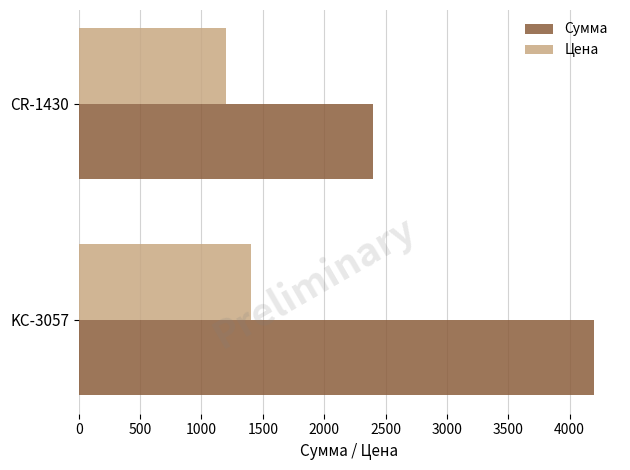

How many data points does each series have?

2